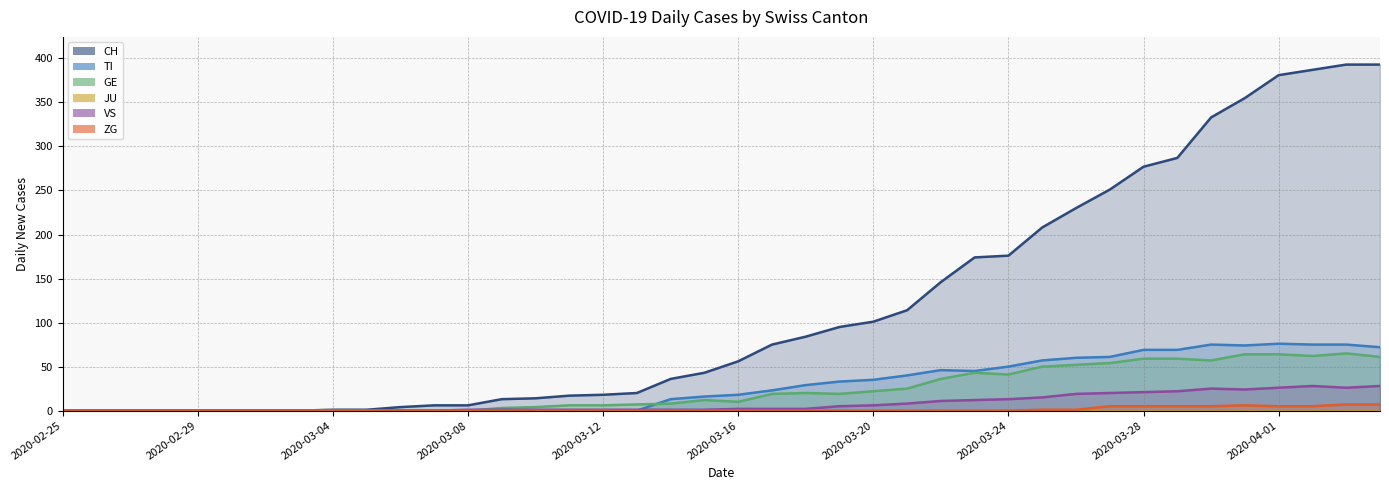

At which category does VS reach its first local valley?

2020-03-31